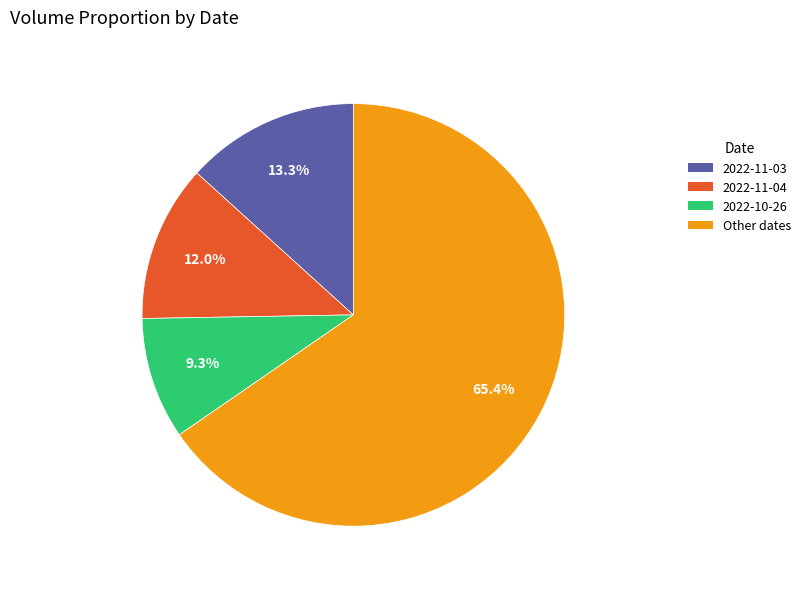

Which has a higher value, Other dates or 2022-10-26?

Other dates